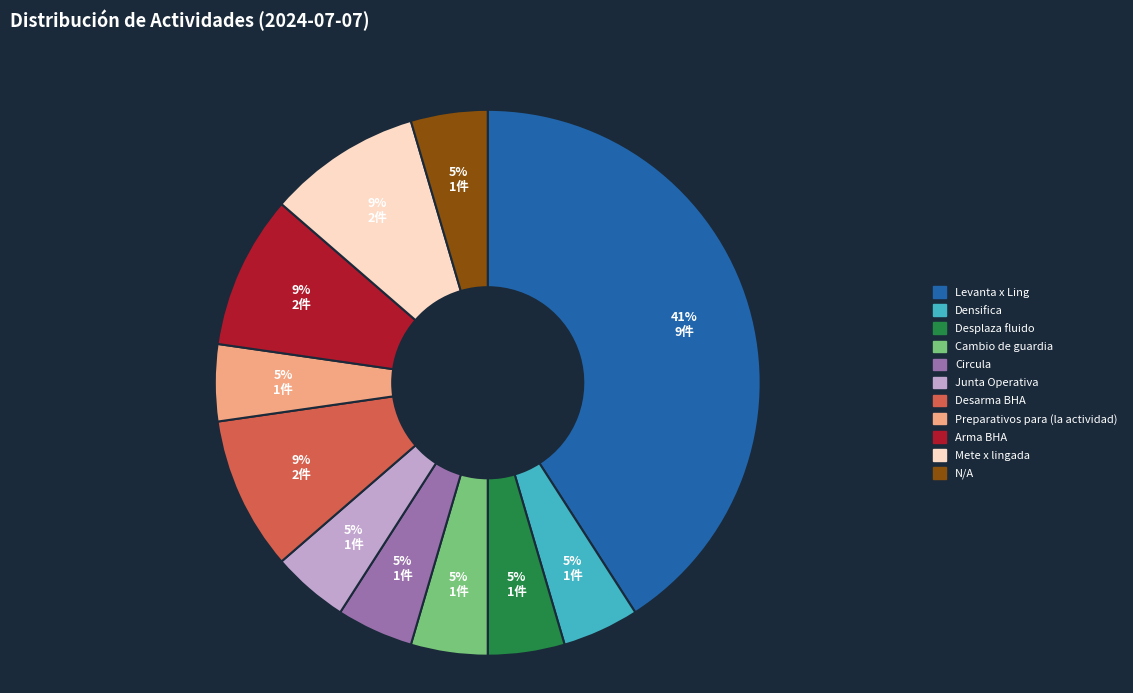

To the nearest percent, what portion does Cambio de guardia represent?

5%